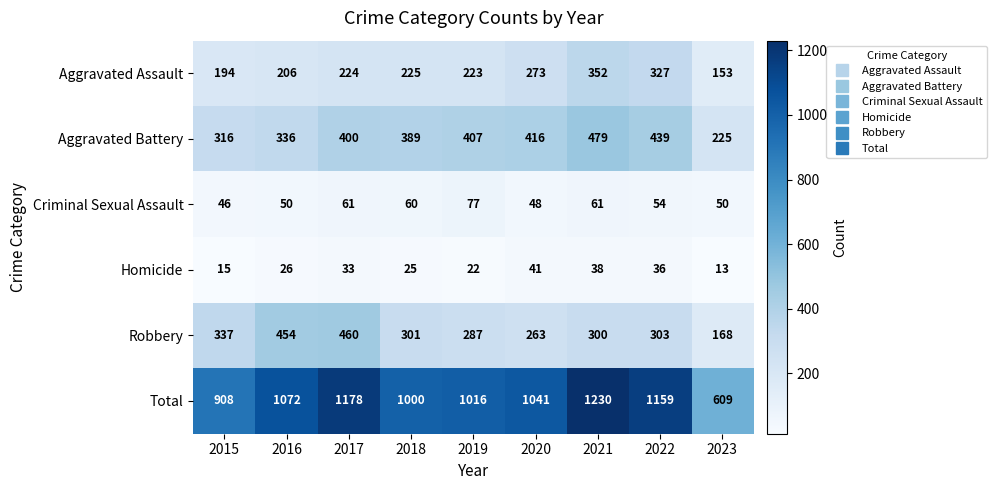

Which series has the largest total across all categories?

Total